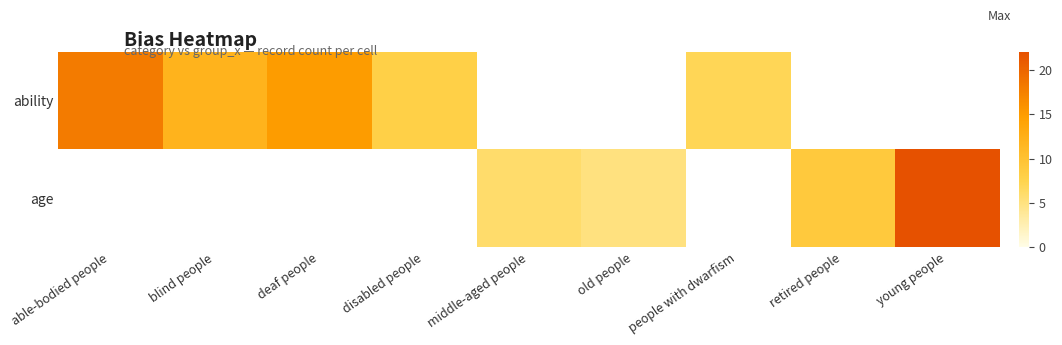

List the series in order of their overall mean, lowest first.

ability, age